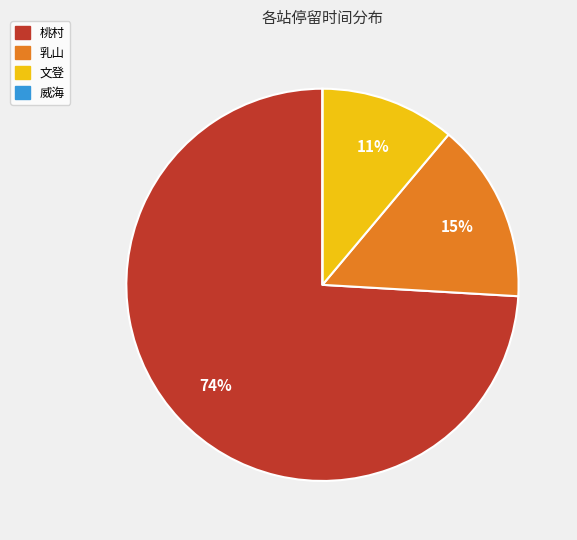

Combined, do 桃村 and 乳山 account for over 50%?

Yes